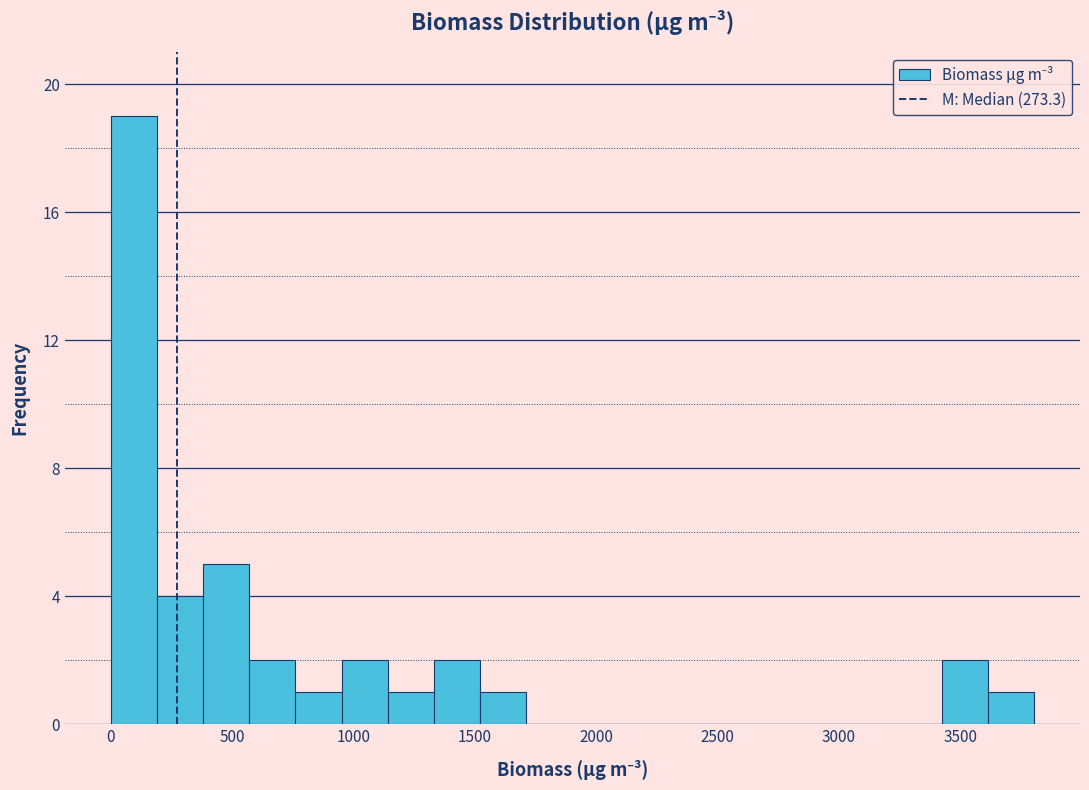

Read against the x-axis, roughly where is the centre of the tallest bar?

100